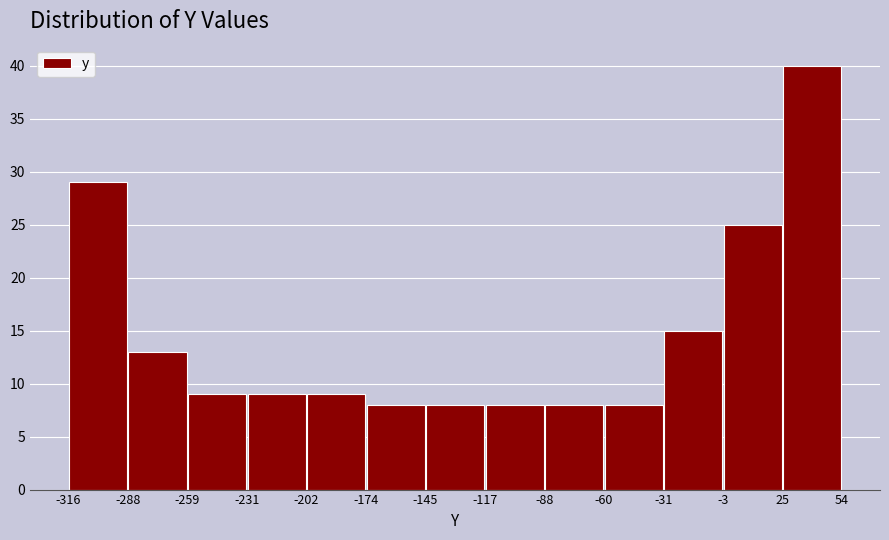

Over which range of the x-axis is the bar tallest?

25 to 54